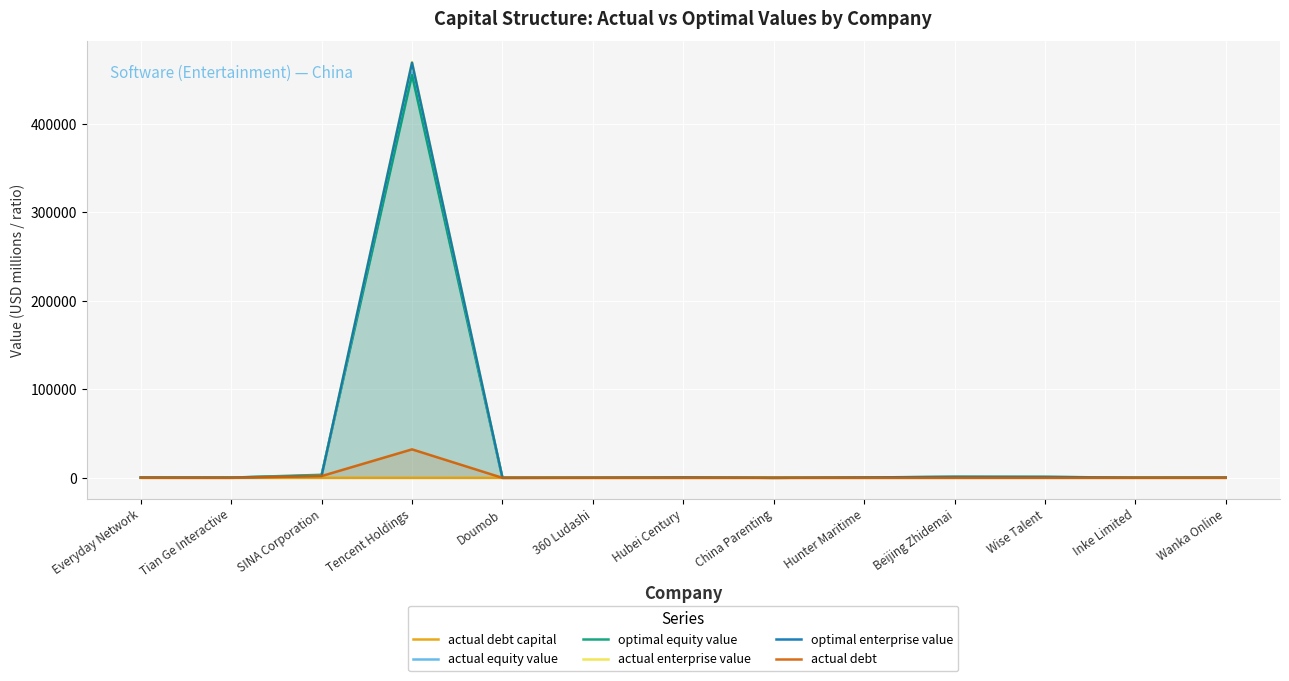

True or false: actual equity value and actual debt cross at least once.

False